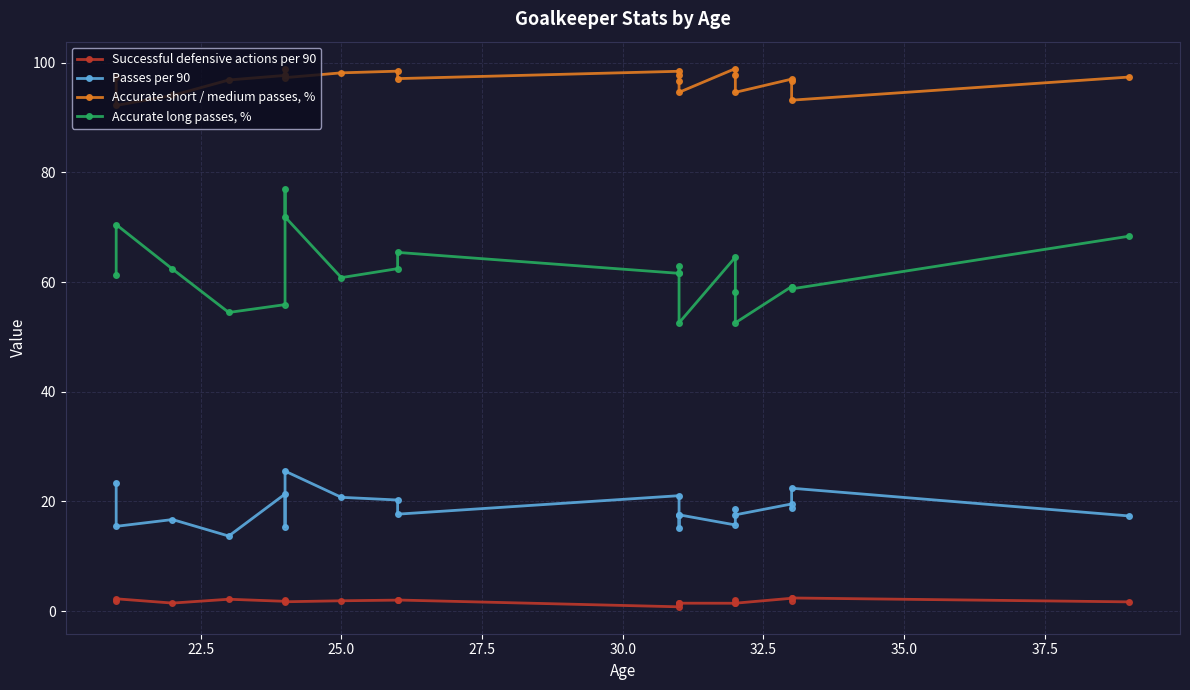

How many series are shown in this chart?

4